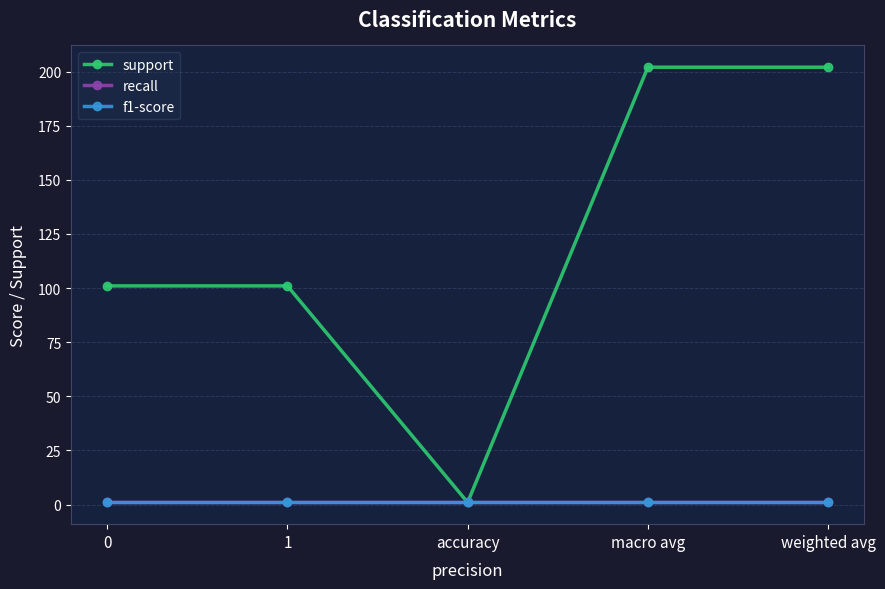

Is this an area chart (filled region under the line)?

No